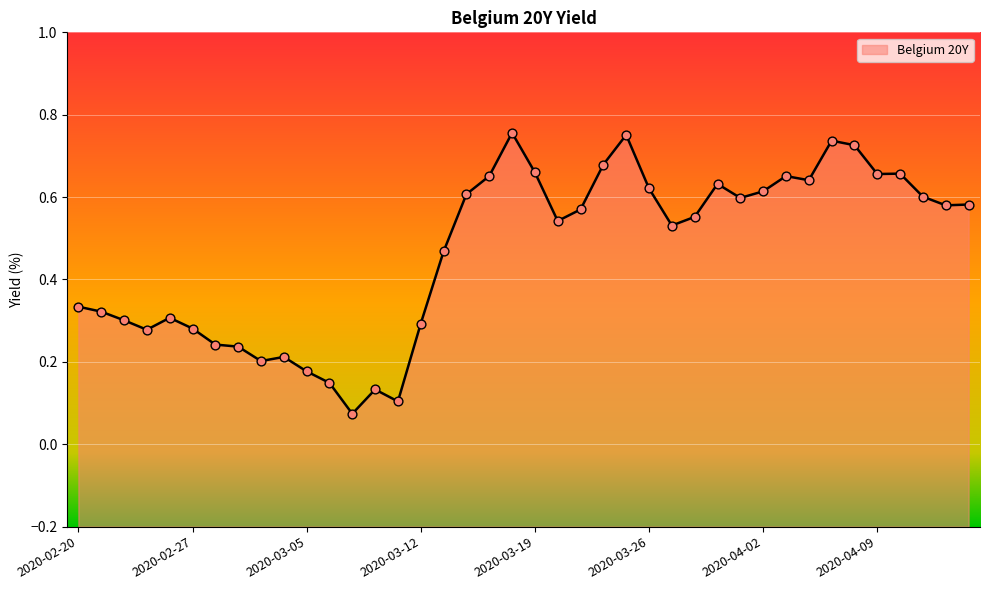

Between 2020-04-01 and 2020-02-27, which is larger?

2020-04-01